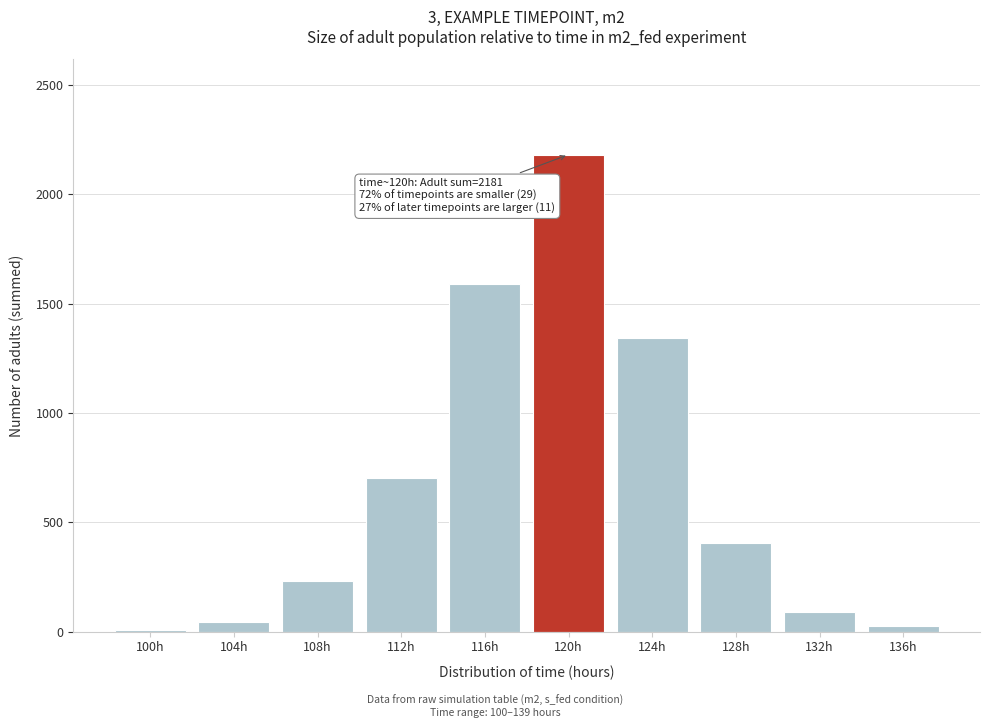

Reading left to right, list all the values displayed in this chart.

9.2	42.1	229.5	702.4	1590.6	2180.7	1340.9	406.8	87.8	23.9